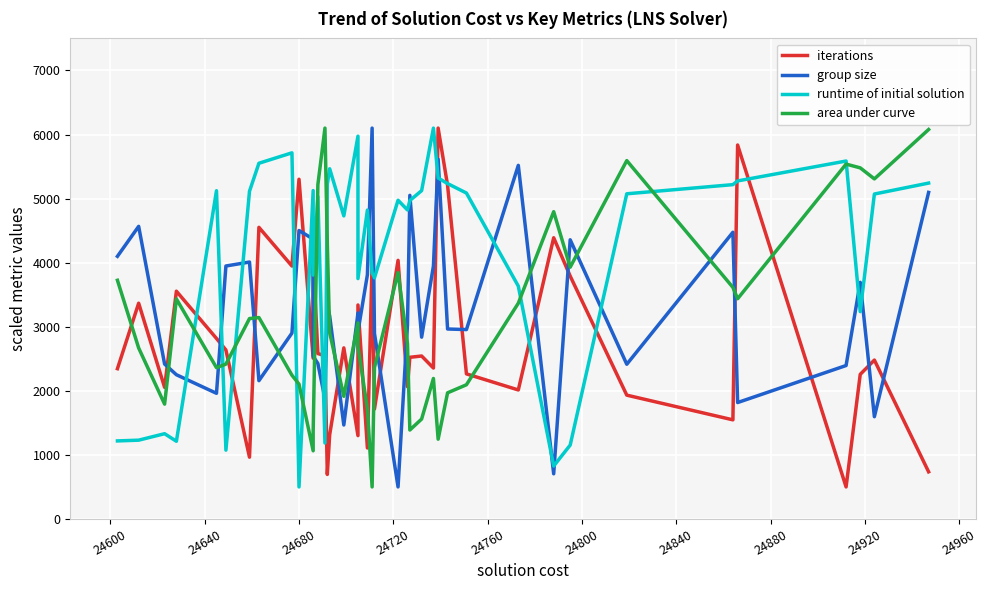

True or false: iterations has a value of 1247.9 at 18.

False